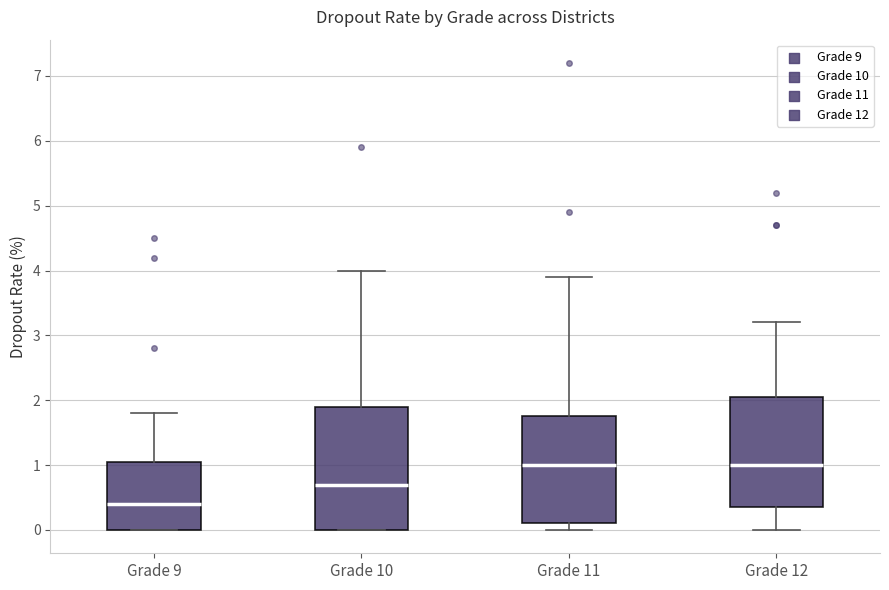

Which box is the tallest, from its lower edge to its upper edge?

Grade 10